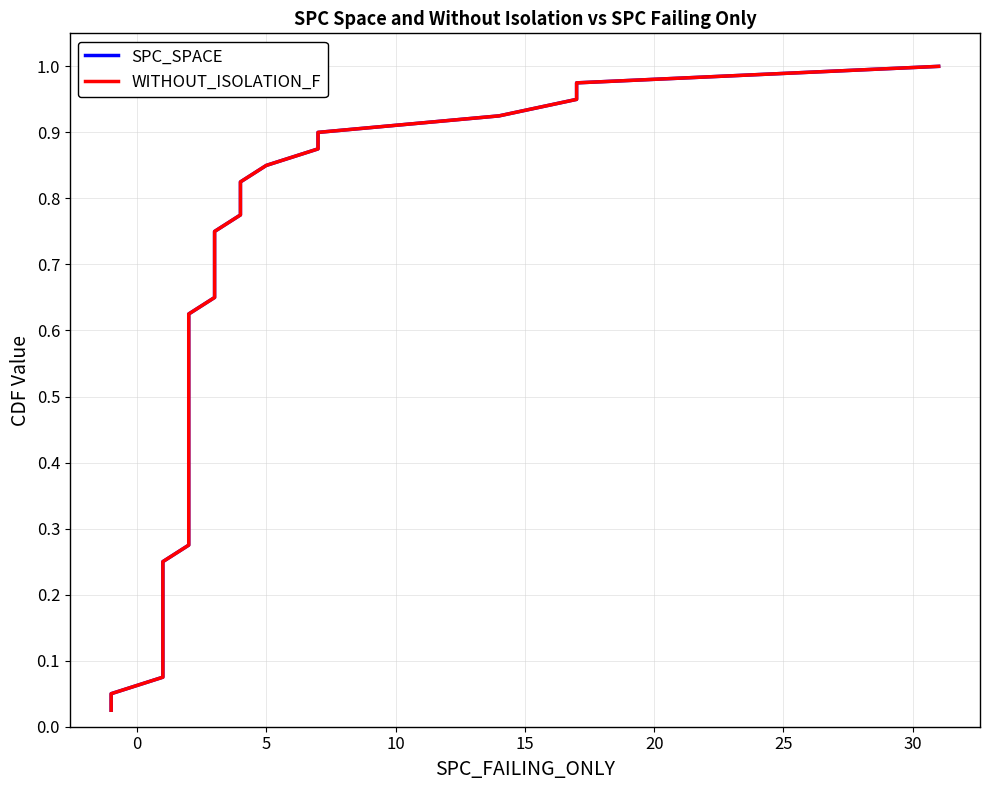

The value of WITHOUT_ISOLATION_F at 22 is 0.3. True or false?

False